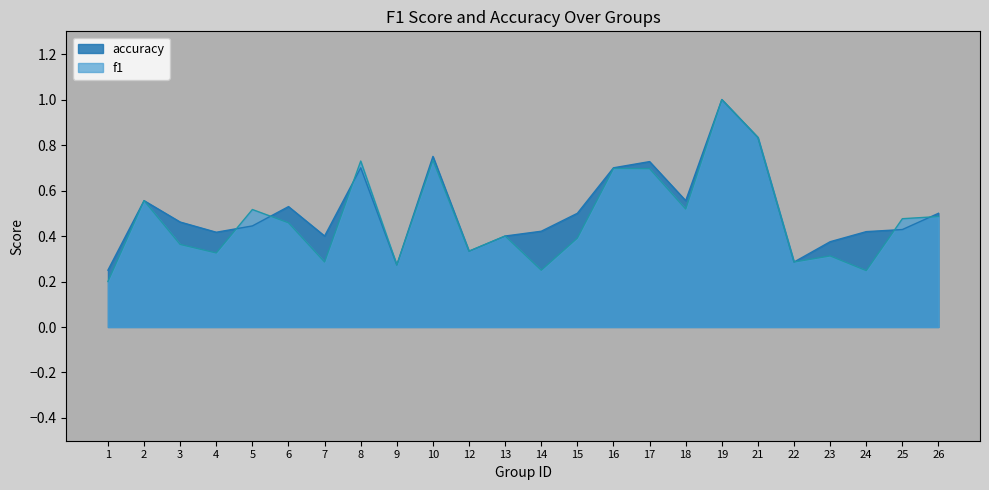

Reading left to right, transcribe all the data shown in this chart.

f1: 0.2	0.6	0.4	0.3	0.5	0.5	0.3	0.7	0.3	0.7	0.3	0.4	0.2	0.4	0.7	0.7	0.5	1.0	0.8	0.3	0.3	0.2	0.5	0.5
accuracy: 0.2	0.6	0.5	0.4	0.4	0.5	0.4	0.7	0.3	0.8	0.3	0.4	0.4	0.5	0.7	0.7	0.6	1.0	0.8	0.3	0.4	0.4	0.4	0.5